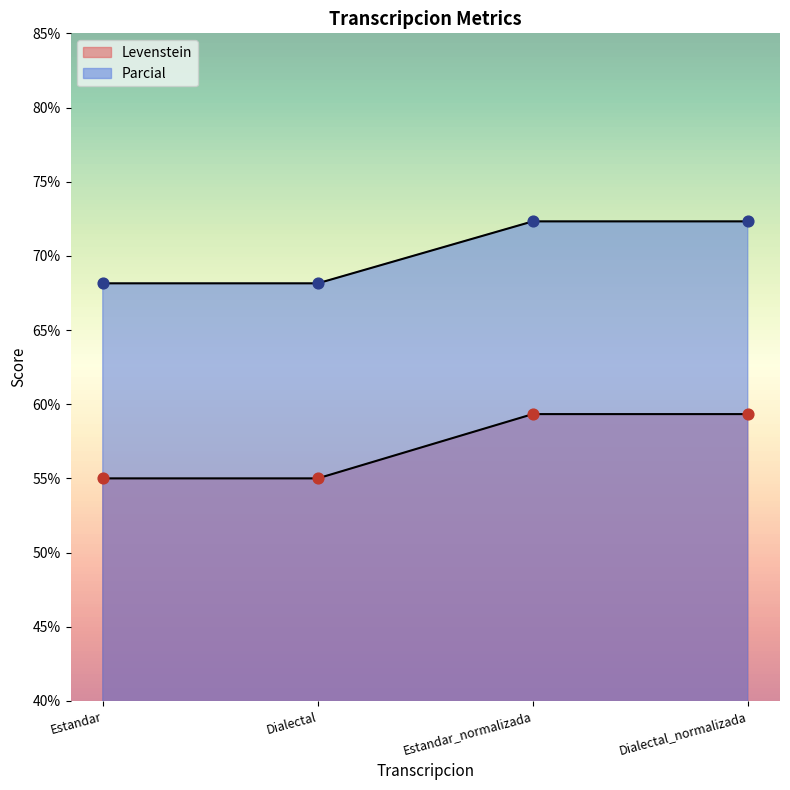

Is the value of Parcial at Dialectal_normalizada greater than the value of Levenstein at Dialectal_normalizada?

Yes